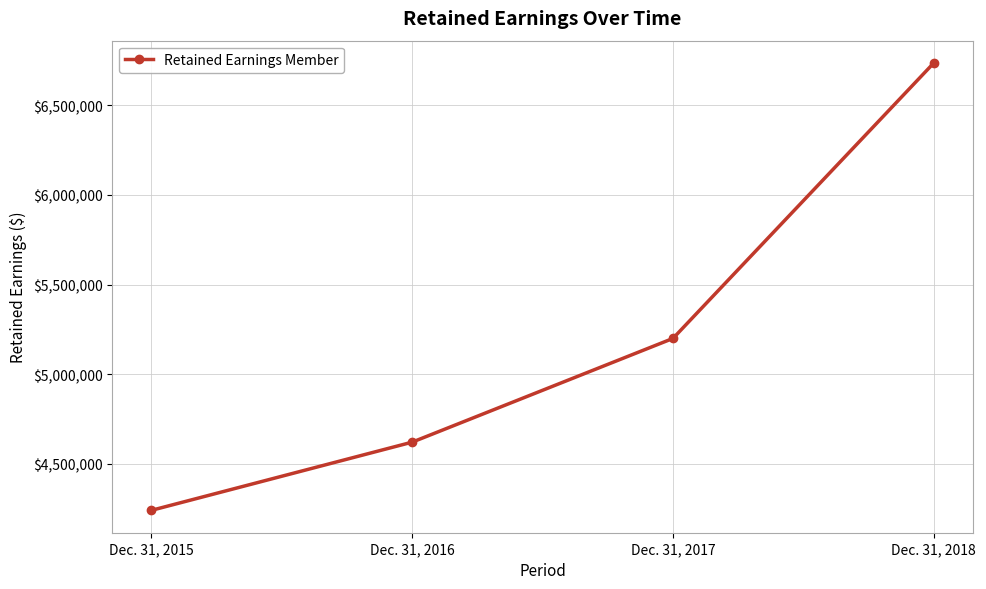

The value at Dec. 31, 2016 is 4620303. True or false?

True